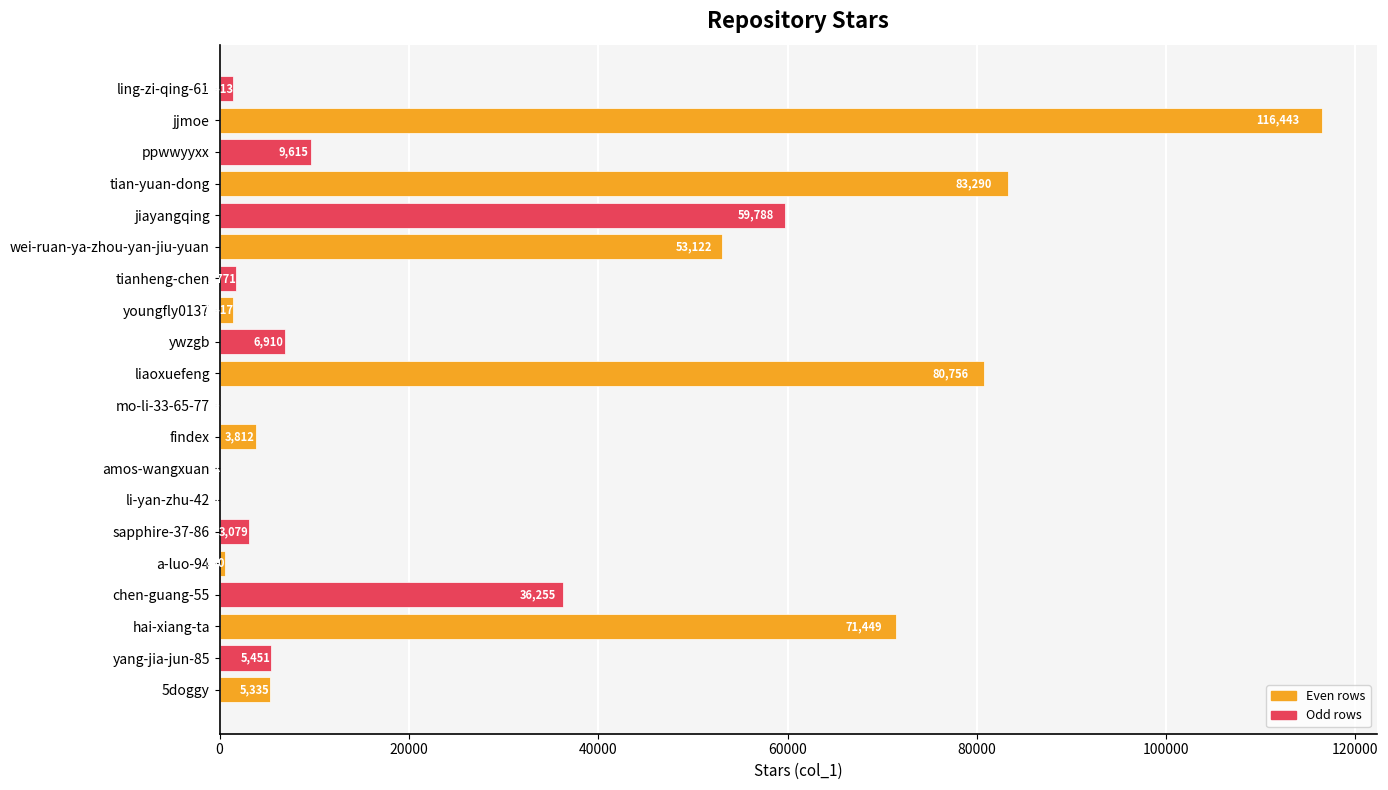

What is the sum of all values?

540546